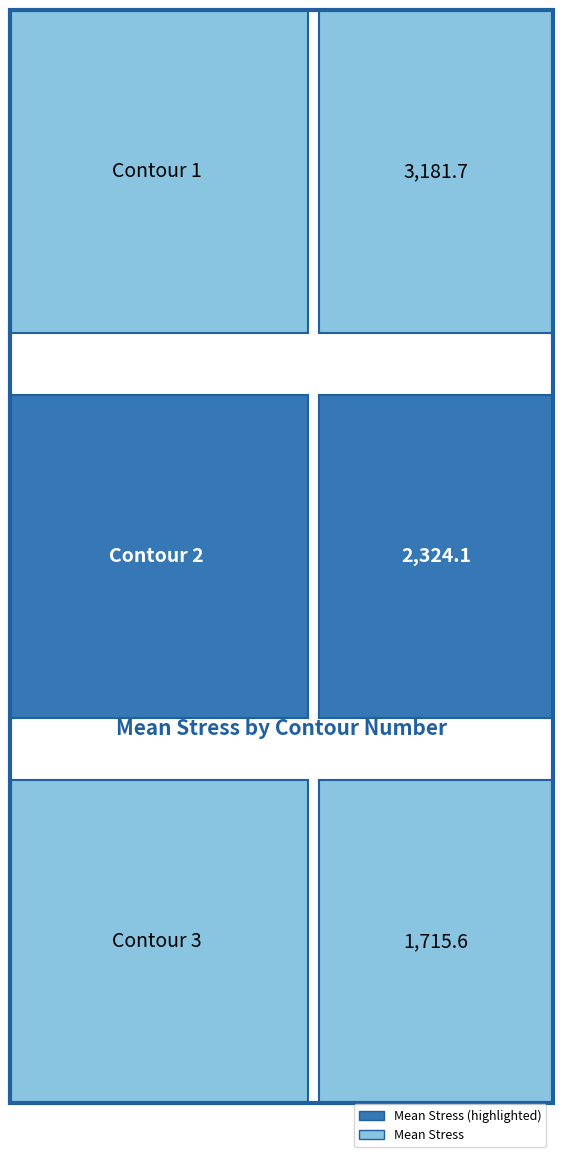

How many bars are there in total?

3